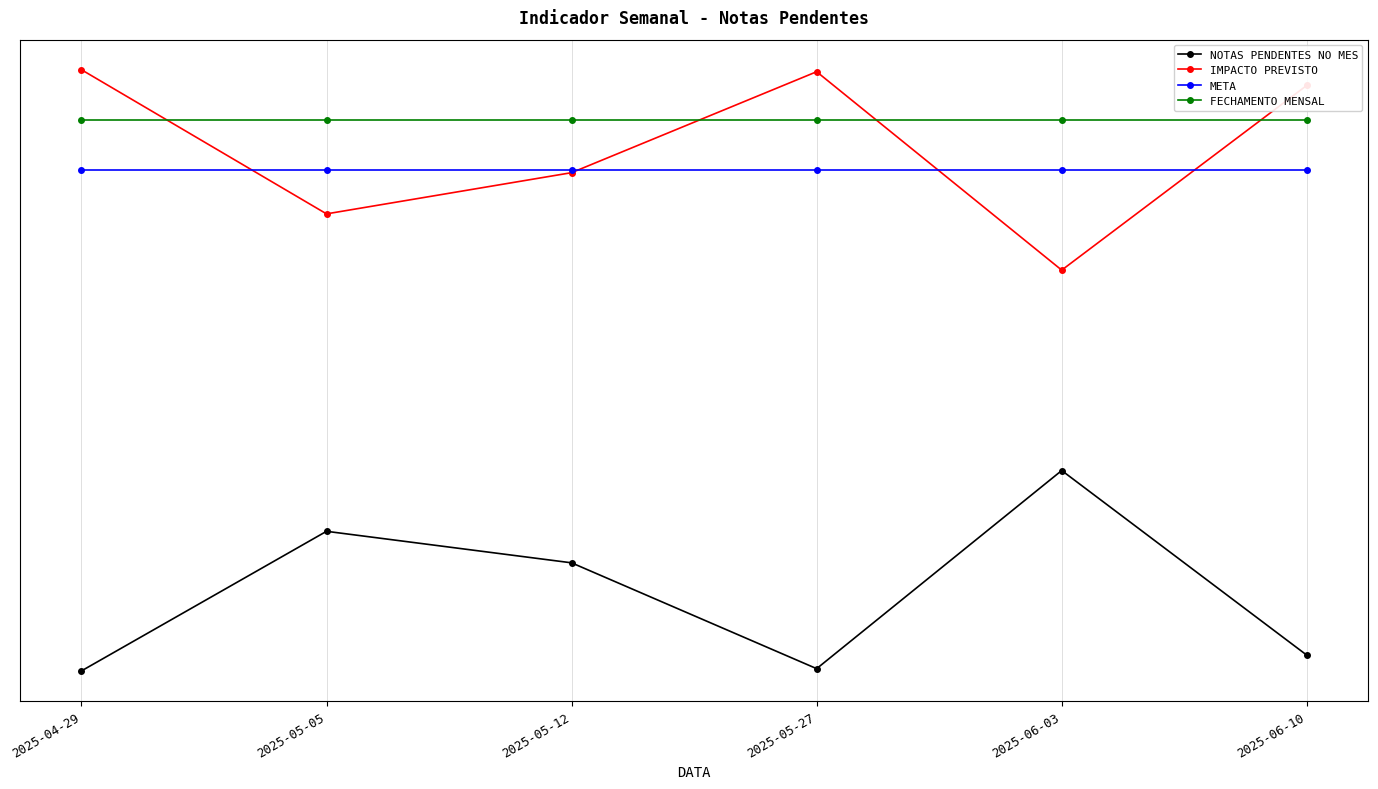

True or false: FECHAMENTO MENSAL has a value of 80.7 at 2025-05-27.

False